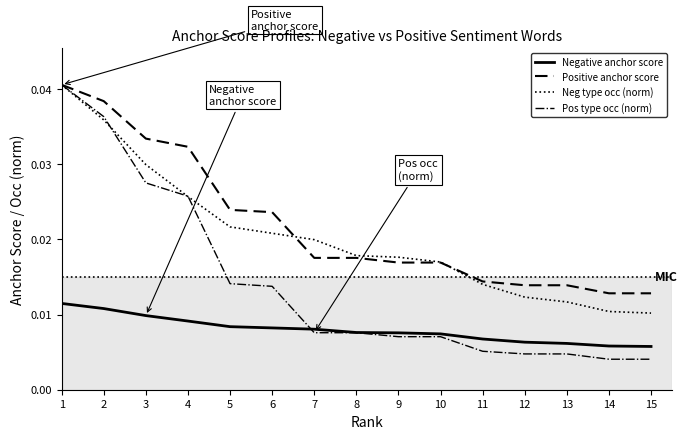

How many distinct data groups are displayed?

4